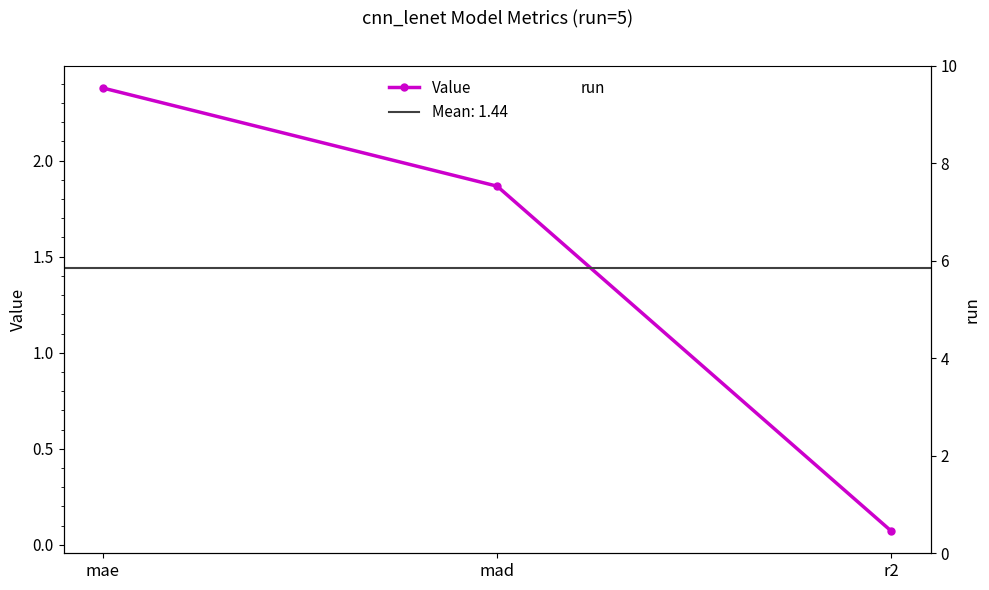

What is the average value of the run series?

5.0